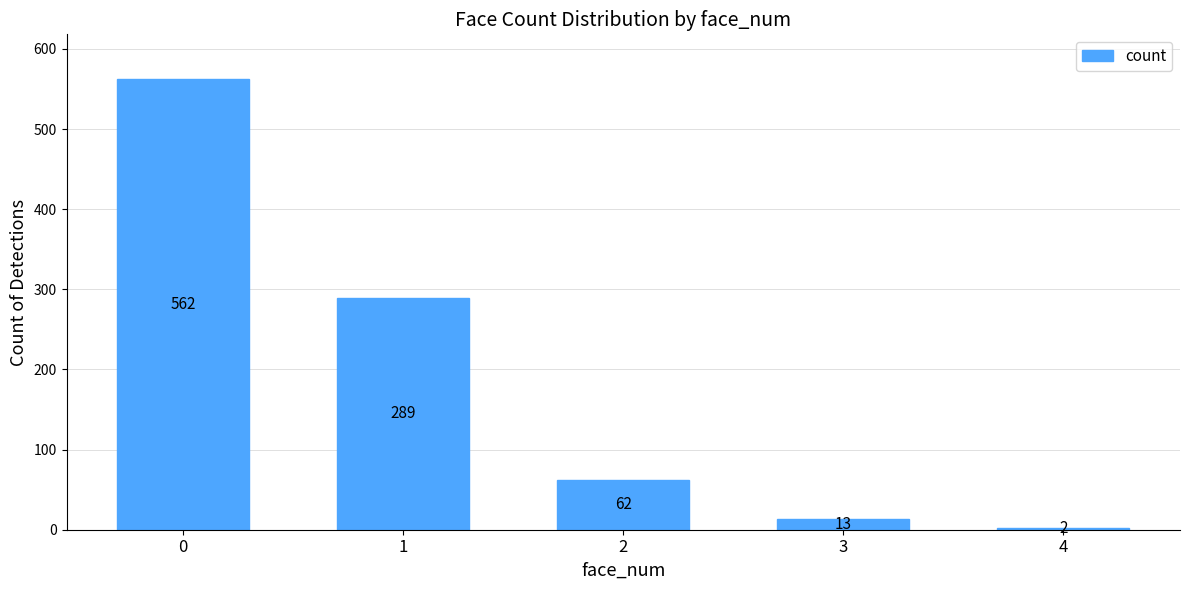

How many categories are shown in the chart?

5